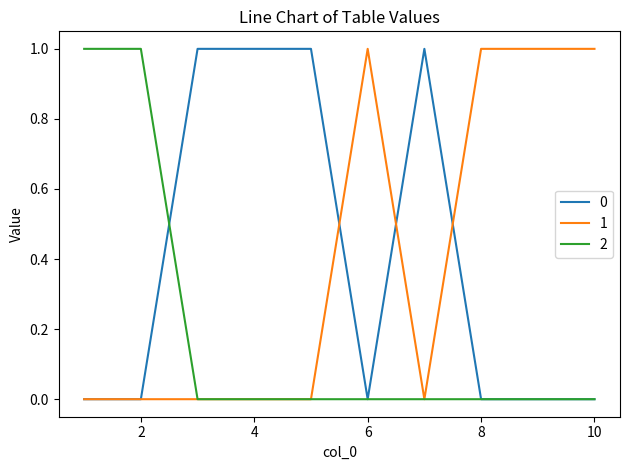

What is the sum of all 0 values?

4